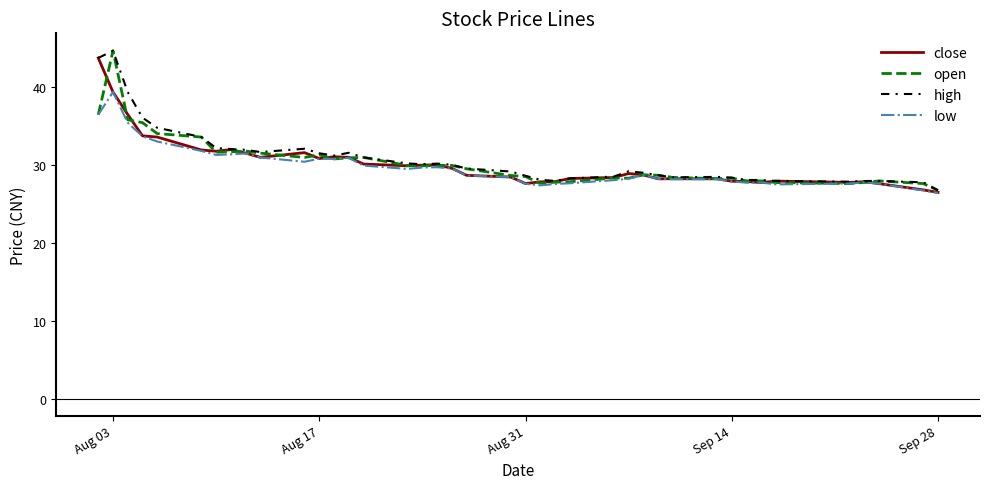

What is the lowest value of the high series?

26.7